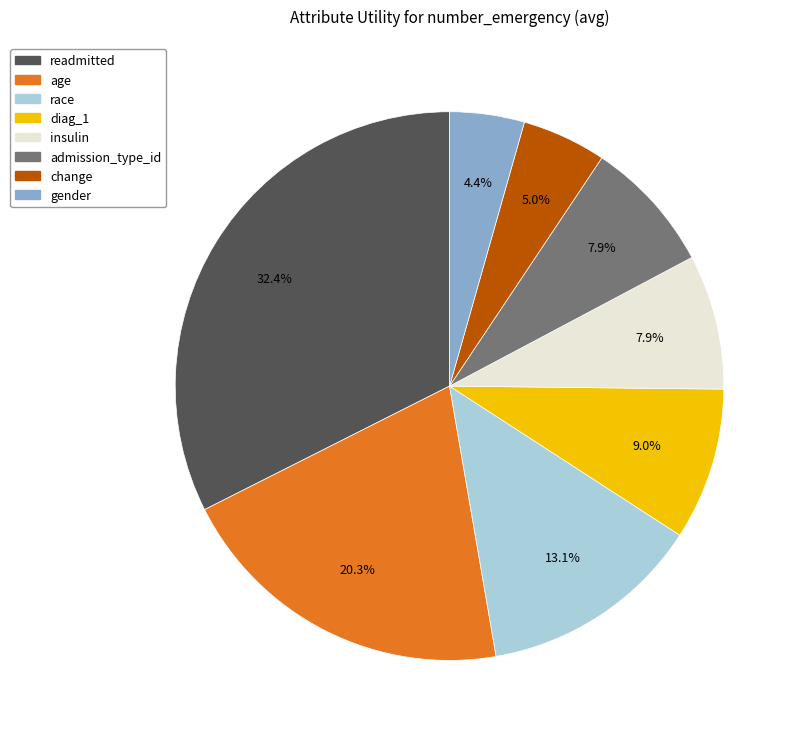

How many segments does this pie chart have?

8